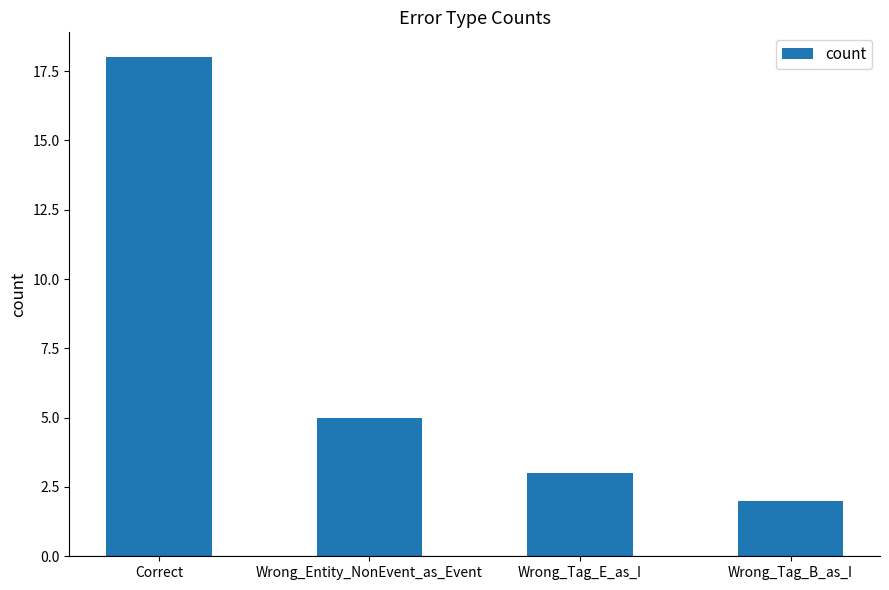

What position from the left is Wrong_Entity_NonEvent_as_Event?

2